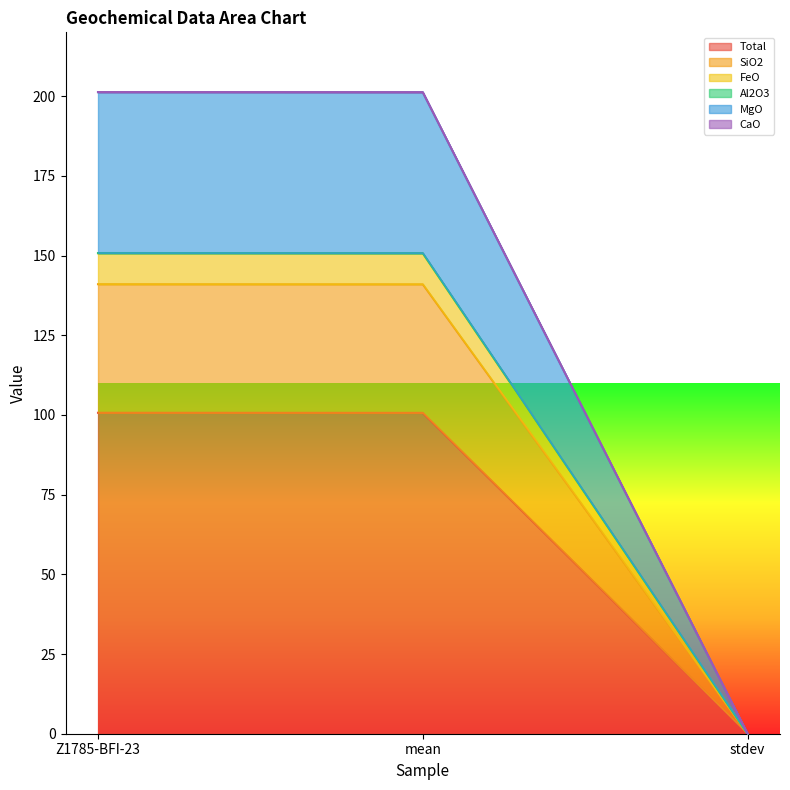

At which label does Total first exceed 100?

Z1785-BFI-23